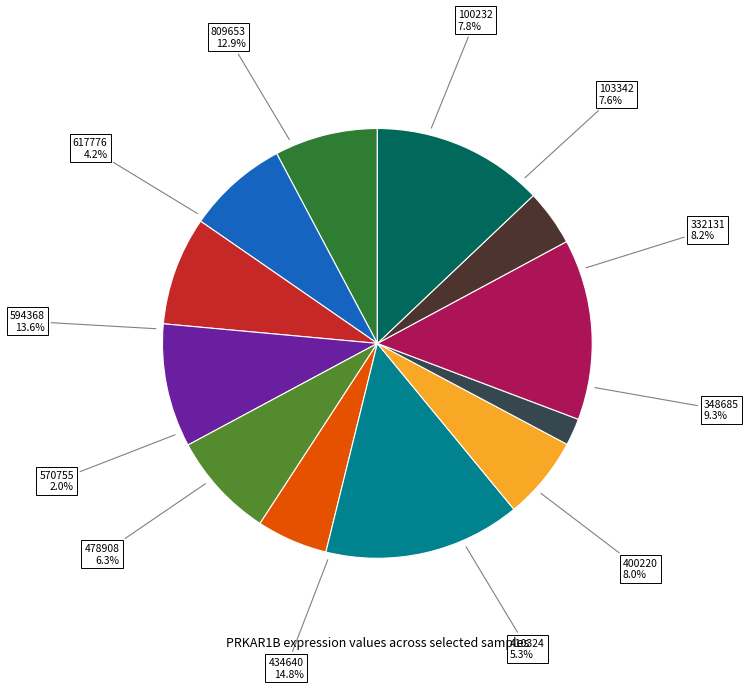

Combined, do 478908 and 100232 account for over 50%?

No